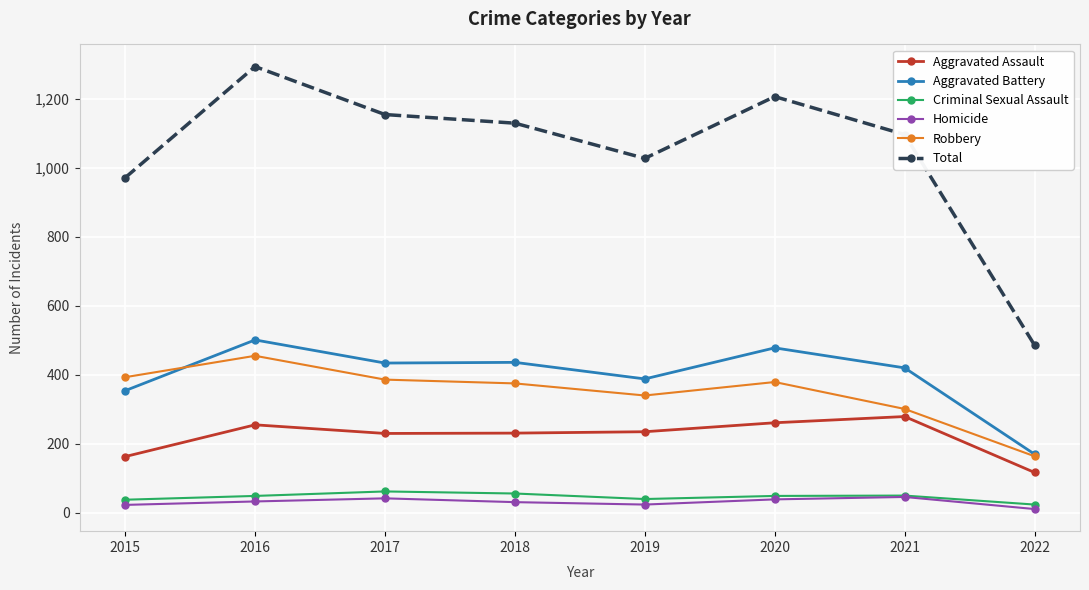

How many lines are shown in the chart?

6